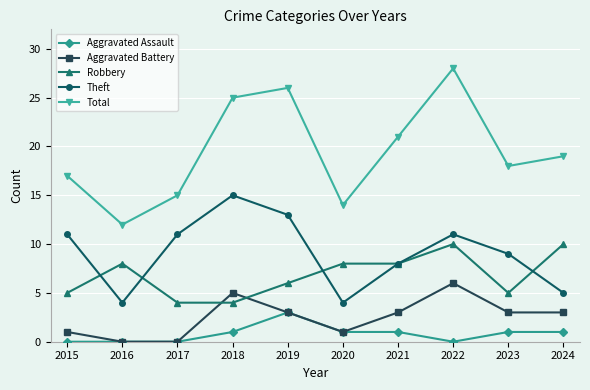

What is the total value across all series at 2015?

34